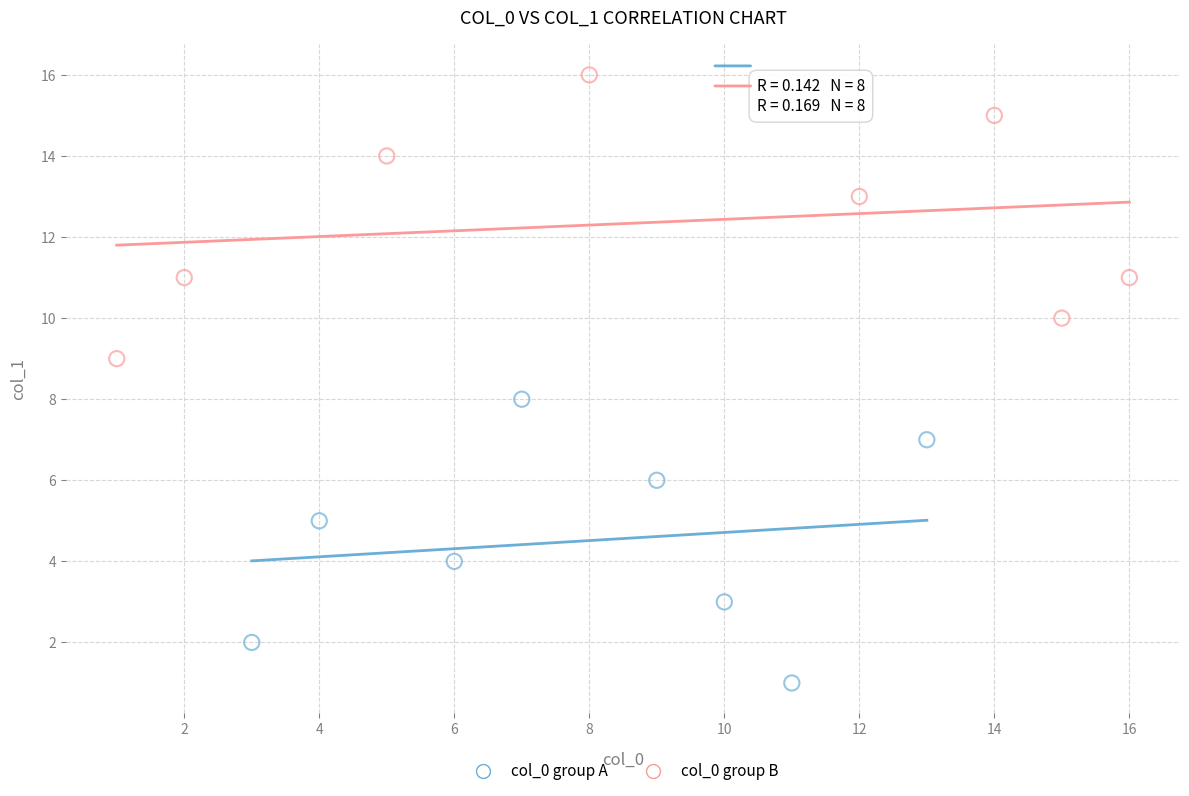

Which series reaches the minimum Y coordinate?

col_0 group A